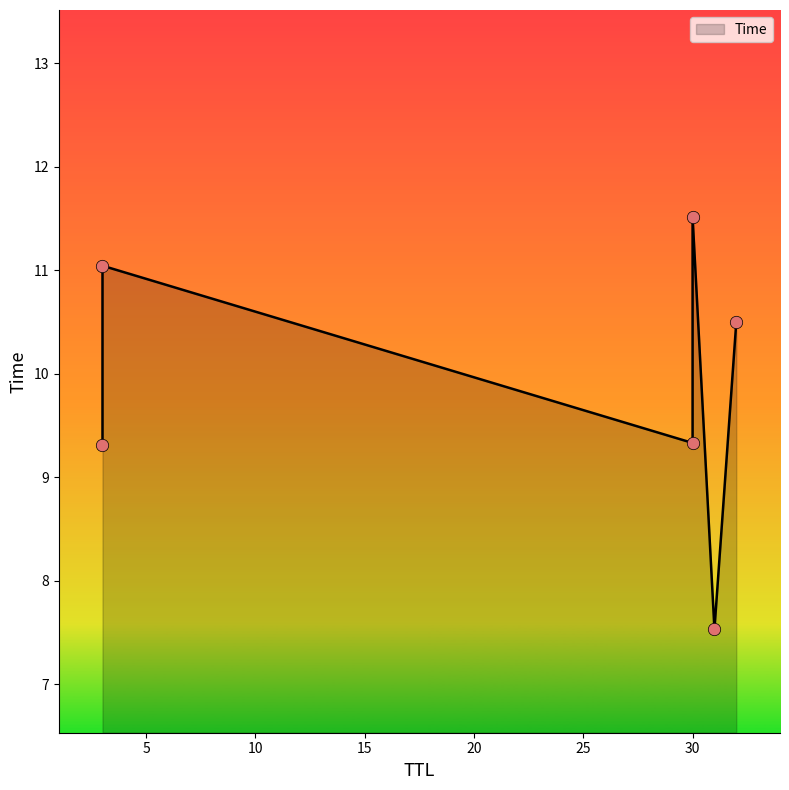

What is the change in value from 31 to 32?

+3.0